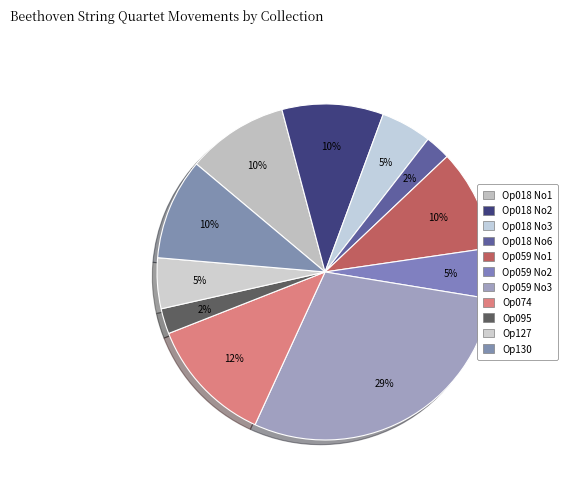

Does Op095 account for over 50% of the chart?

No